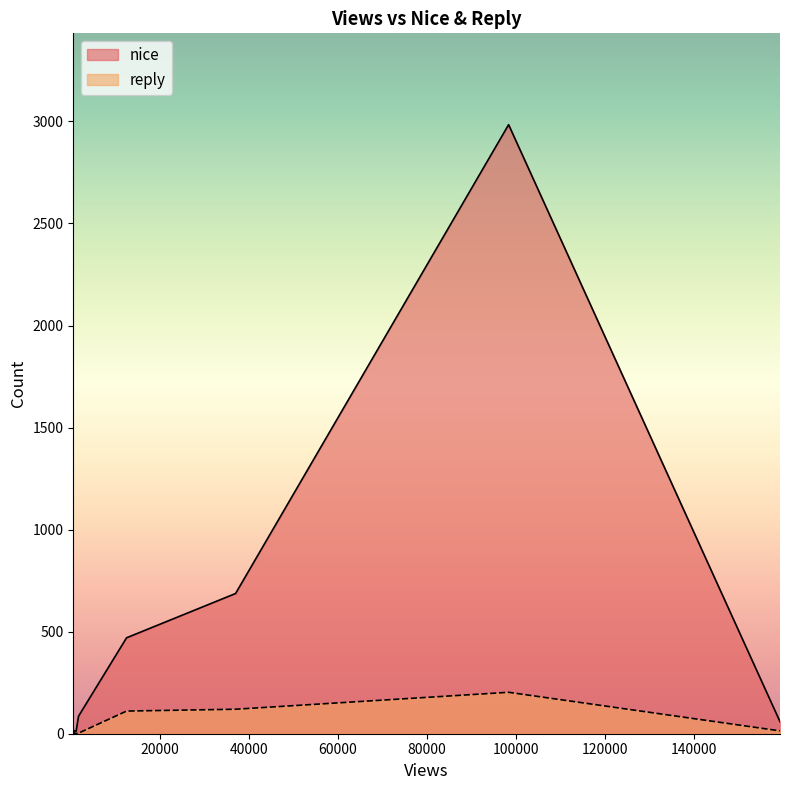

Which series has the largest total across all categories?

nice